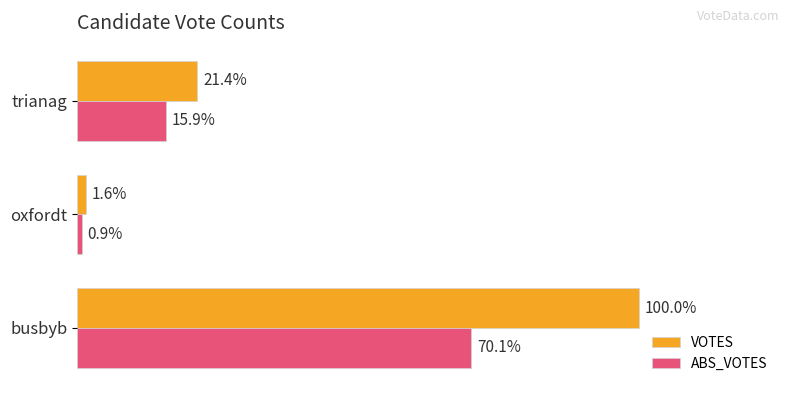

What are all the series names shown in the legend?

VOTES, ABS_VOTES